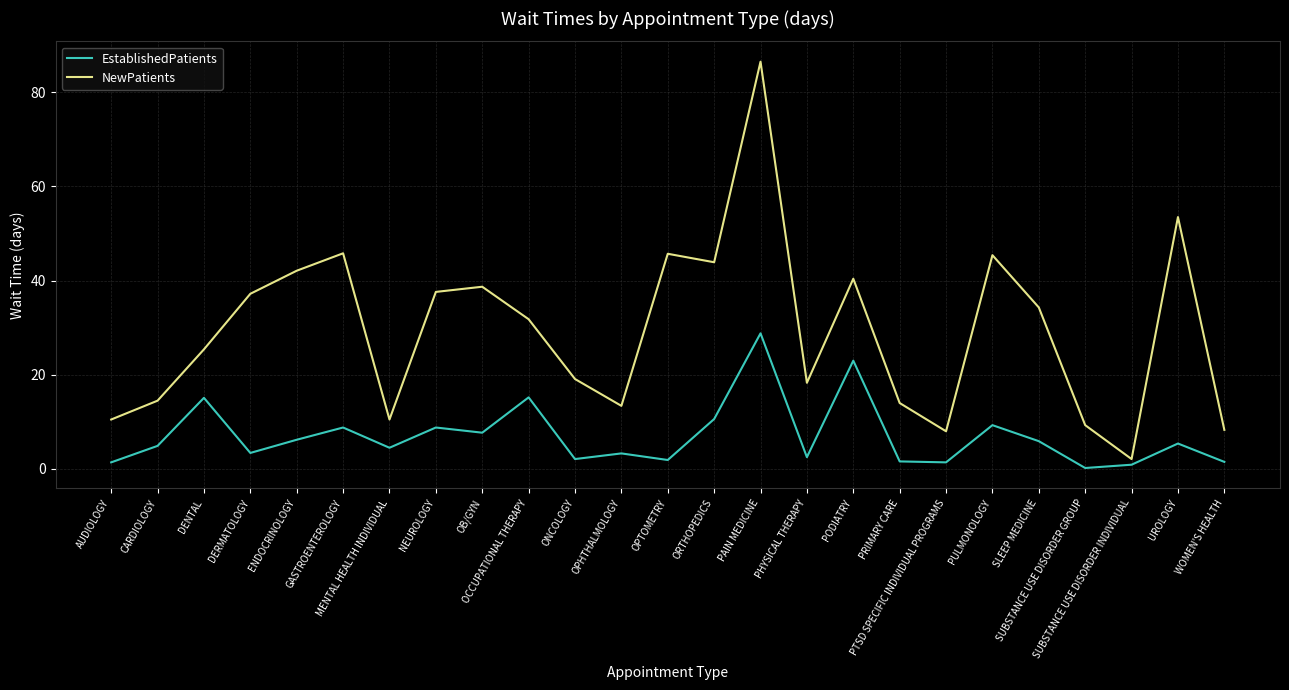

True or false: NewPatients and EstablishedPatients intersect in this chart.

False